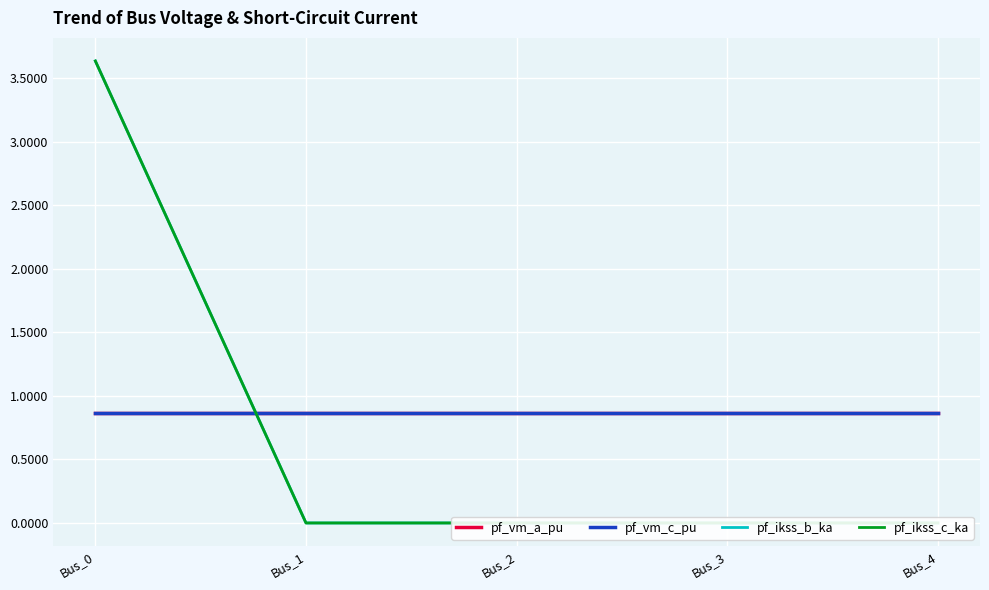

Reading left to right, transcribe all the data shown in this chart.

pf_vm_a_pu: Bus_0=0.9	Bus_1=0.9	Bus_2=0.9	Bus_3=0.9	Bus_4=0.9
pf_vm_c_pu: Bus_0=0.9	Bus_1=0.9	Bus_2=0.9	Bus_3=0.9	Bus_4=0.9
pf_ikss_b_ka: Bus_0=3.6	Bus_1=0.0	Bus_2=0.0	Bus_3=0.0	Bus_4=0.0
pf_ikss_c_ka: Bus_0=3.6	Bus_1=0.0	Bus_2=0.0	Bus_3=0.0	Bus_4=0.0